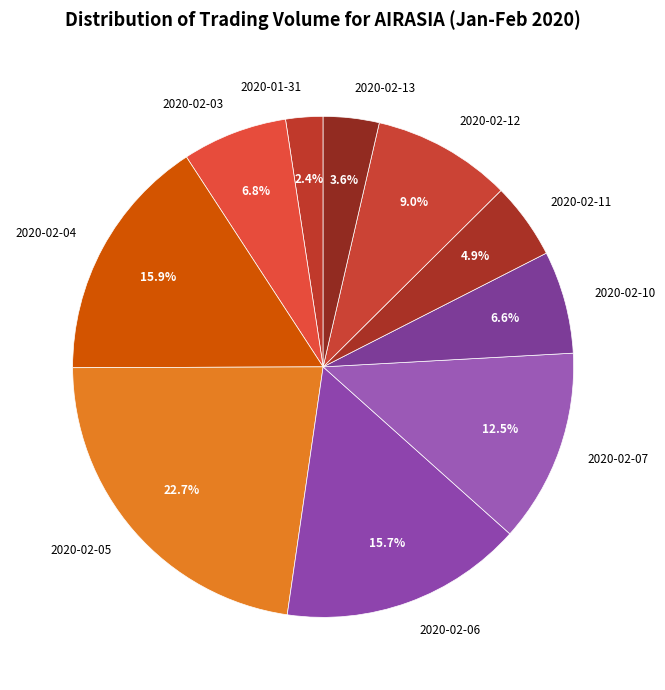

What percentage is the 2020-02-03 slice, to the nearest percent?

7%